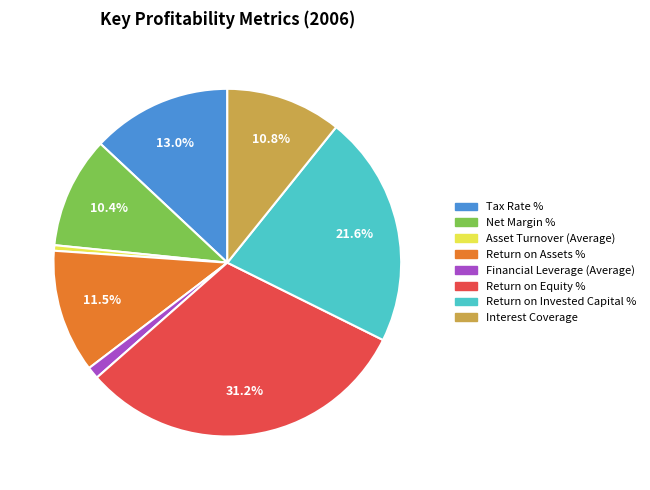

Is the sum of Tax Rate % and Return on Assets % greater than half?

No